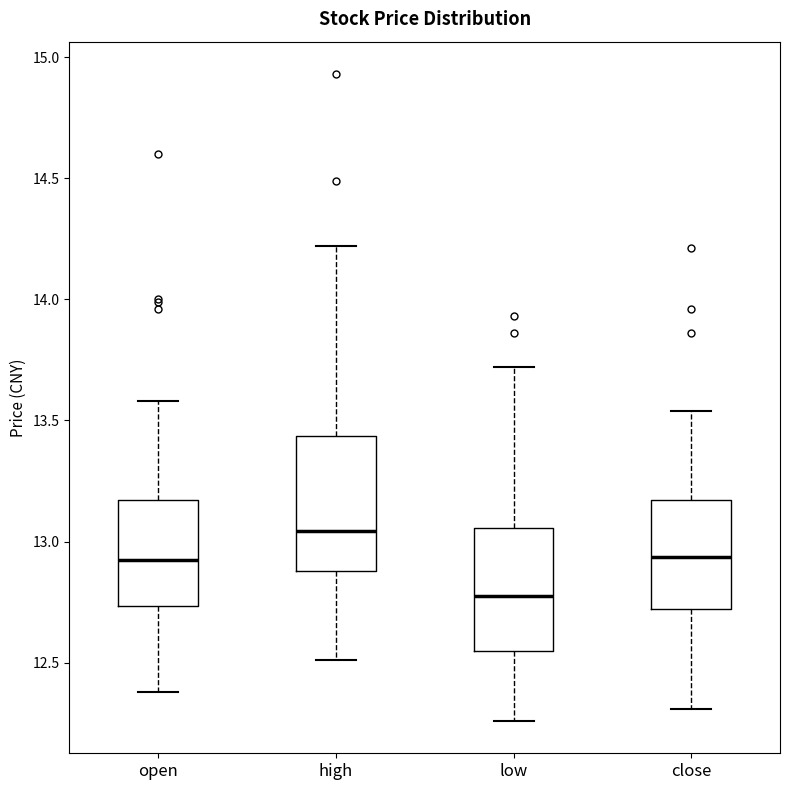

Which box has the lowest median line?

low